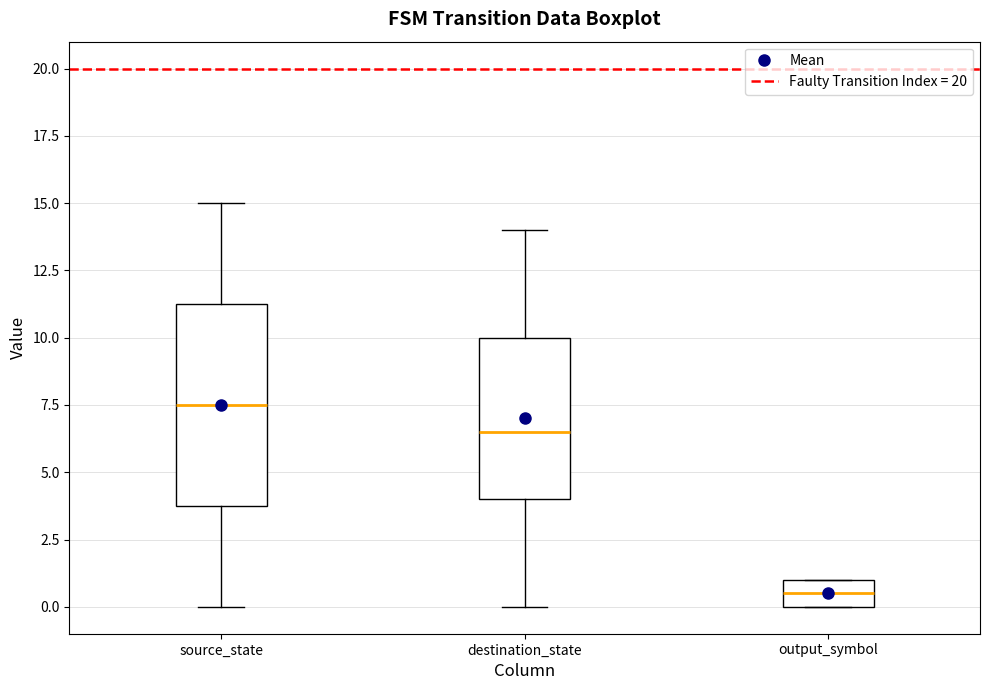

Which box's median line is the highest?

source_state